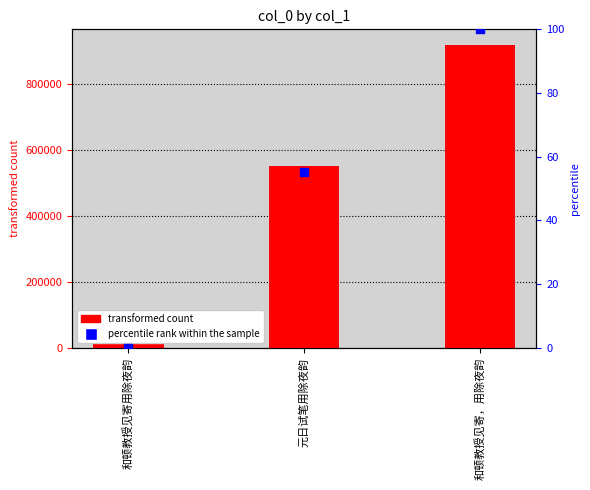

Which series reaches the minimum Y coordinate?

percentile rank